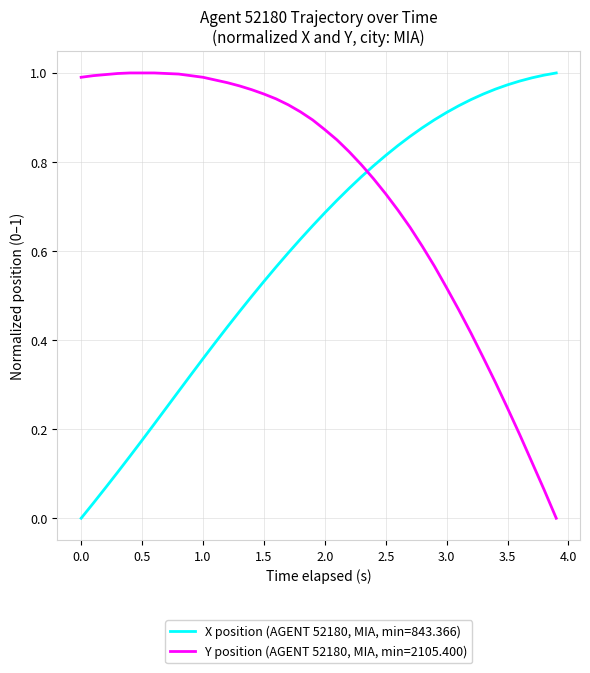

Does the chart display data point markers on the line(s)?

No